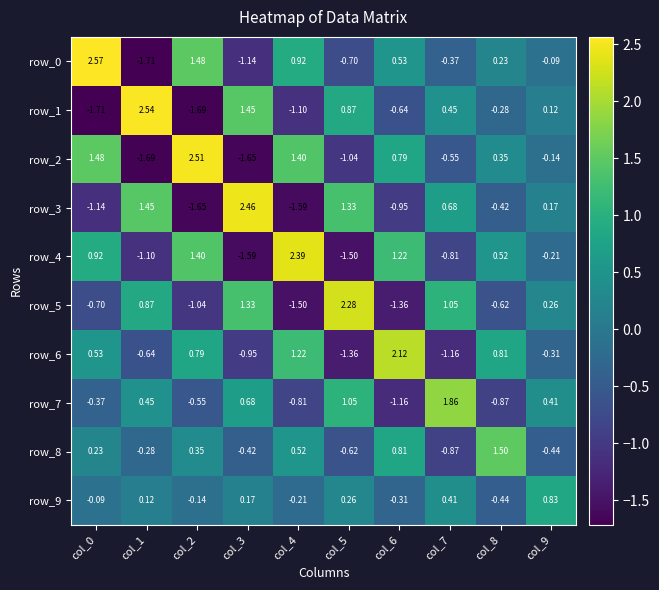

Rank the categories by row_3 value from lowest to highest.

col_2, col_4, col_0, col_6, col_8, col_9, col_7, col_5, col_1, col_3